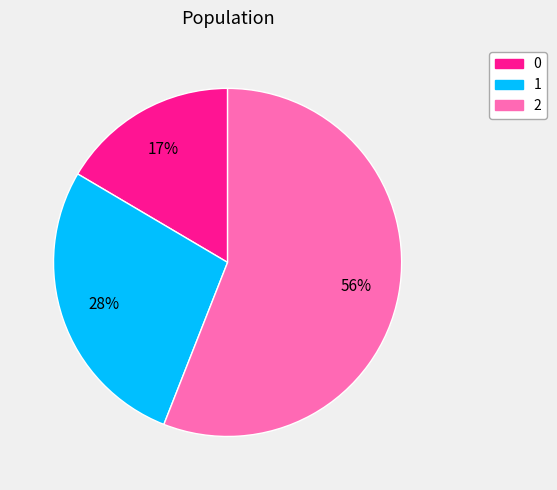

To the nearest percent, what is the difference between the largest and smallest slice percentages?

39%